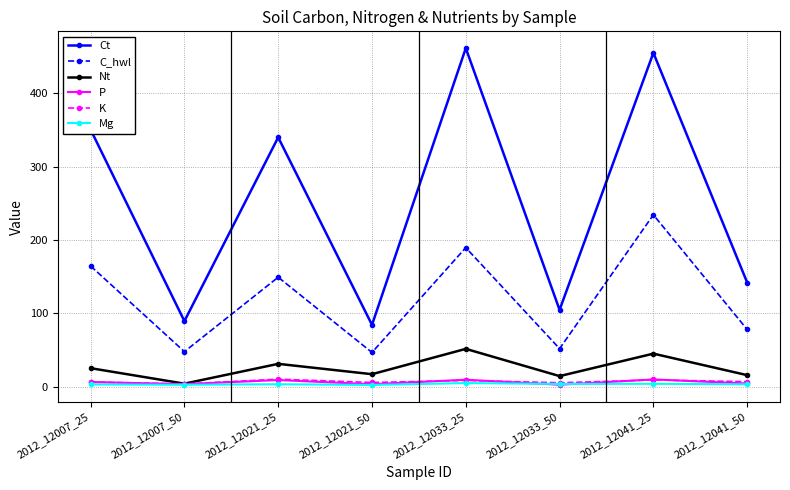

At which category does the chart reach its peak across all series?

2012_12033_25